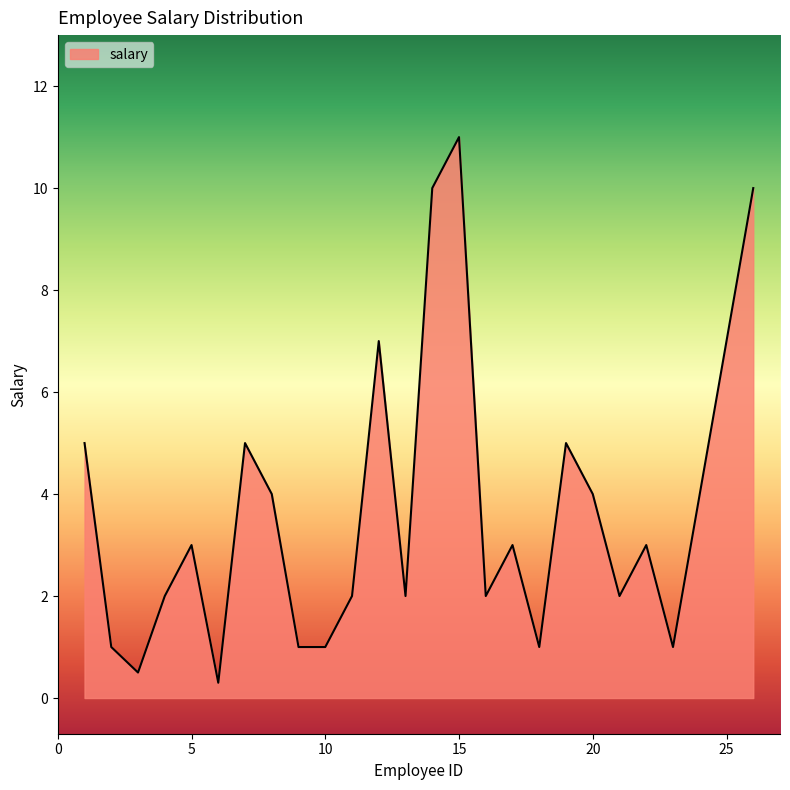

What is the minimum value shown in the chart?

0.3